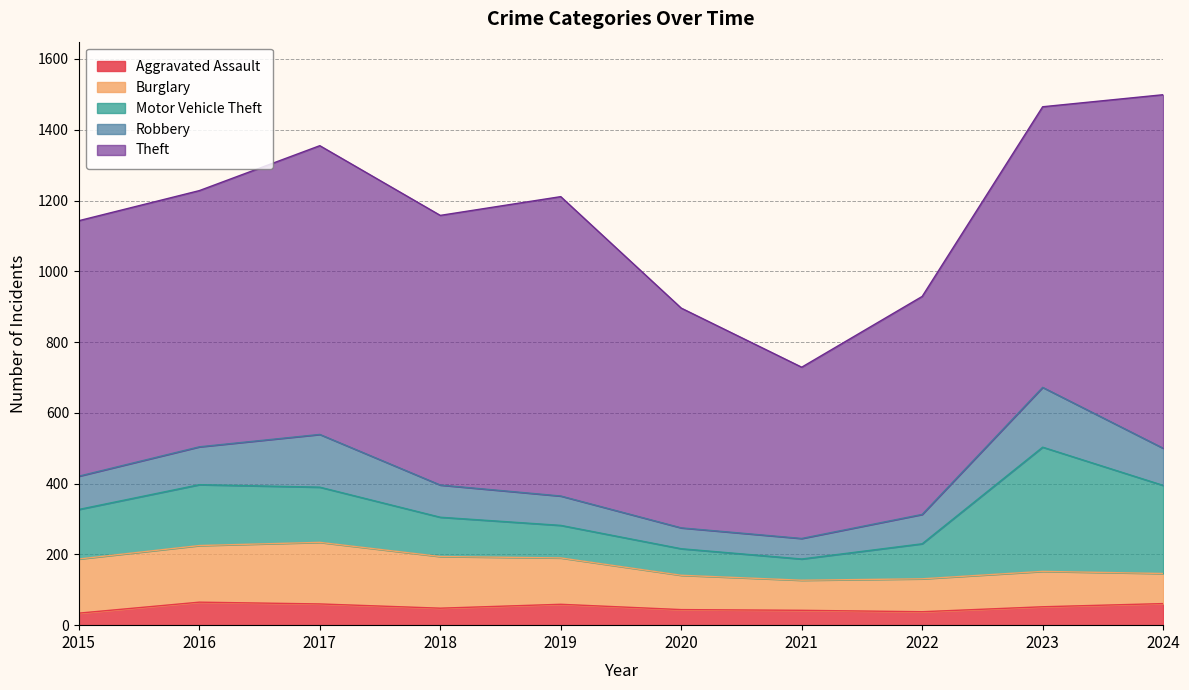

Does the chart have visible grid lines?

Yes